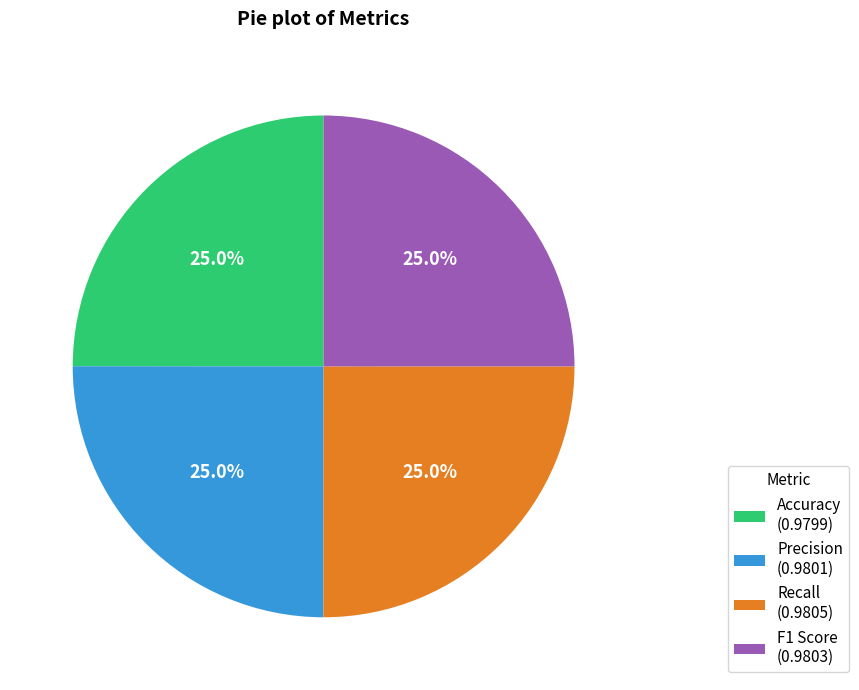

What percentage is NOT represented by Precision (0.9801)?

75.0%